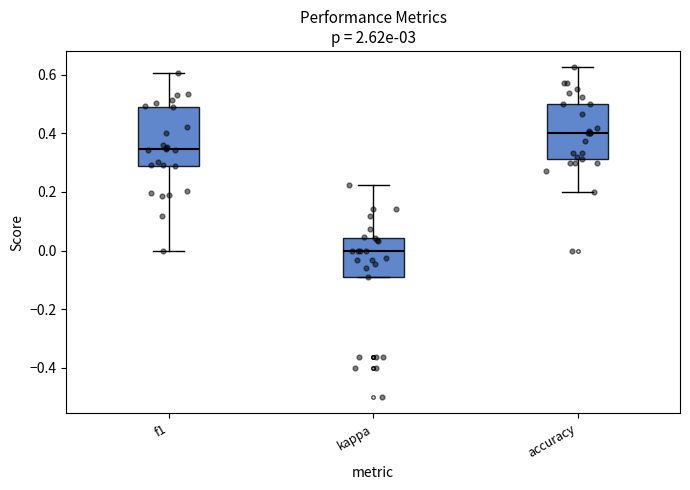

Where does the median line of the box for kappa sit on the y-axis? The values are not printed on the chart, so give them approximately, as read against the axis.

0.00